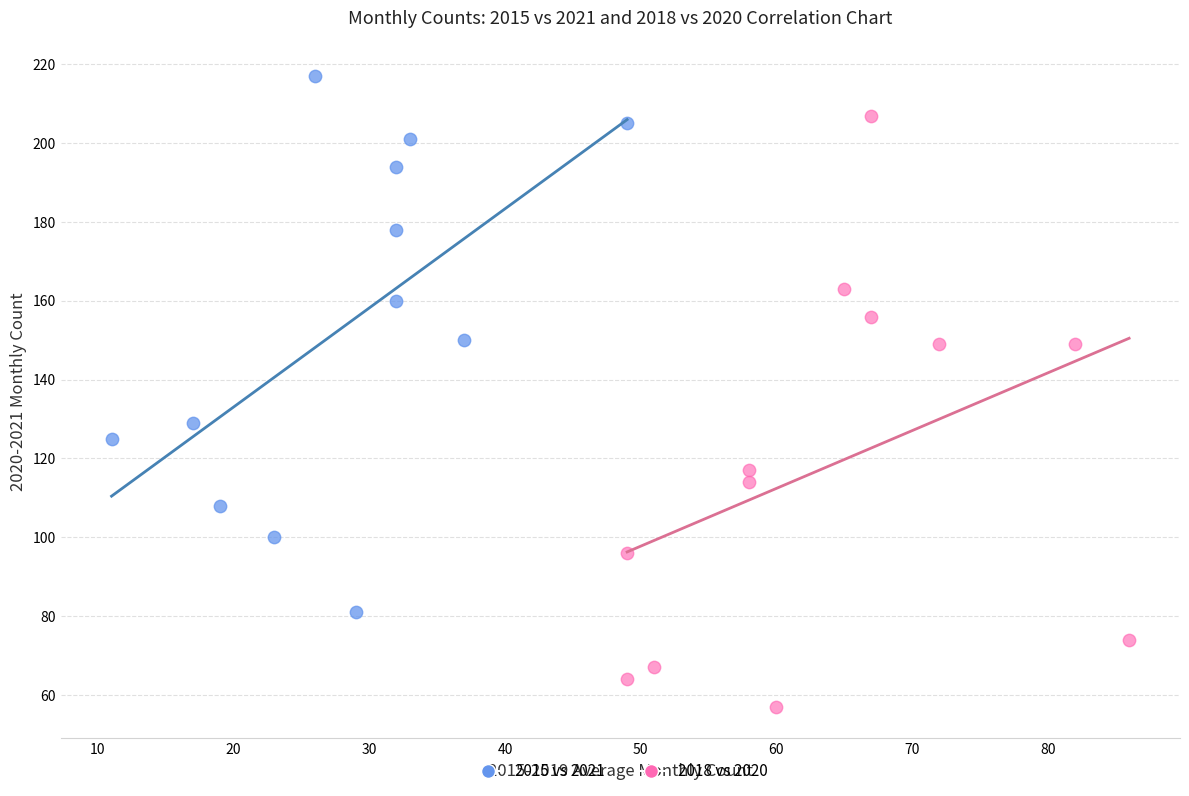

Which series has the widest spread of Y values?

2018 vs 2020